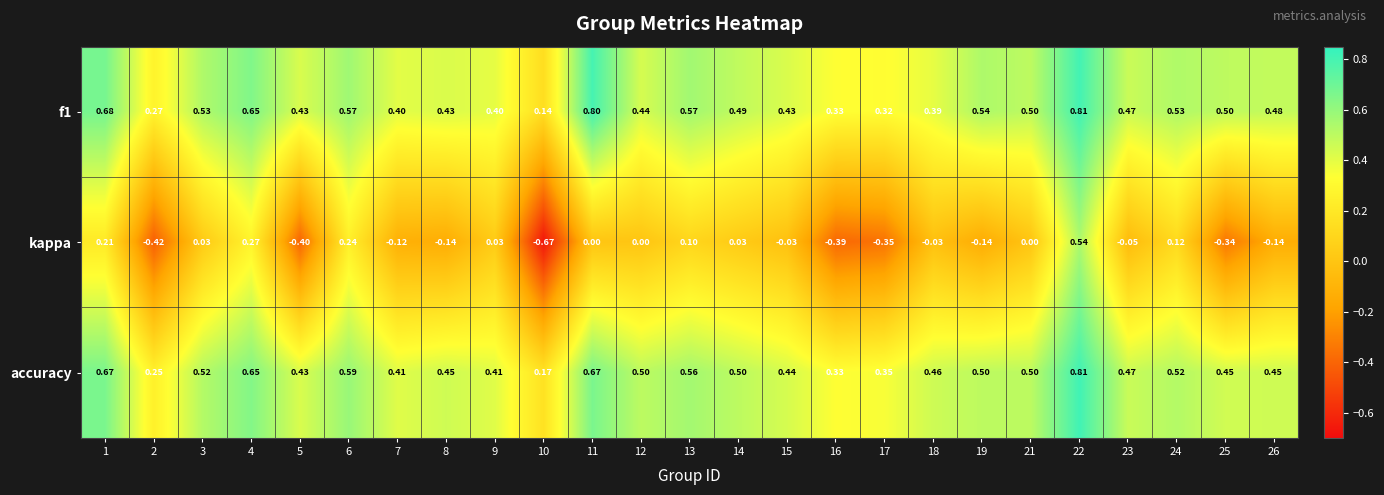

Which series has the largest total across all categories?

f1